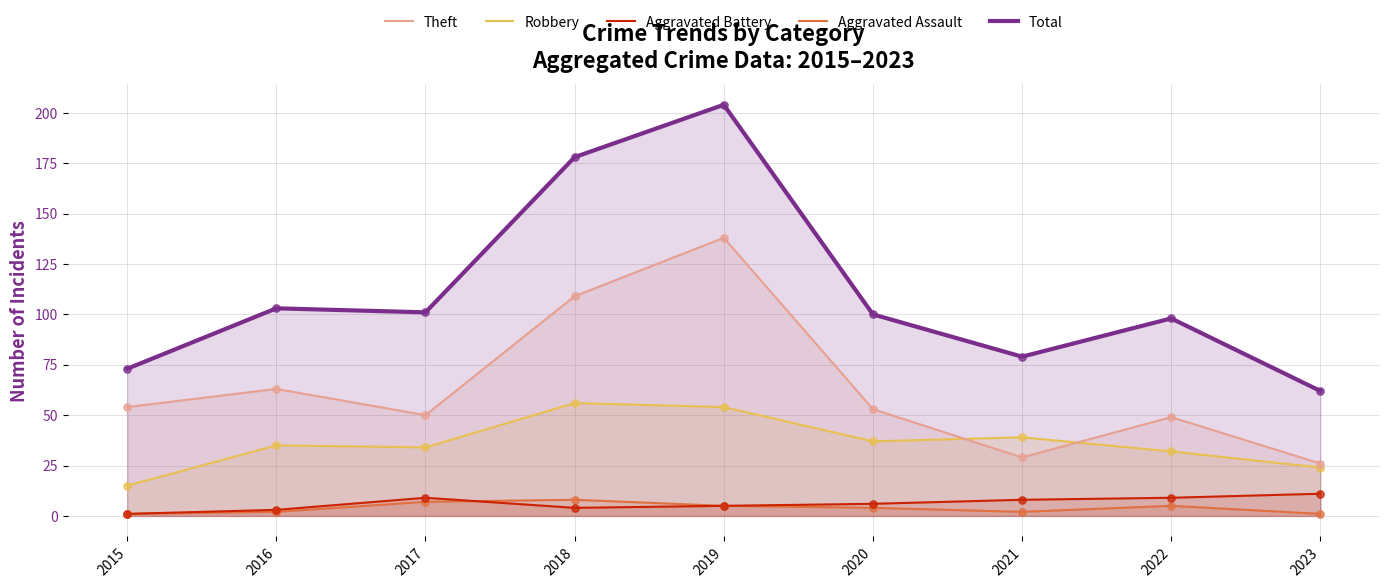

What are all the series names shown in the legend?

Theft, Robbery, Aggravated Battery, Aggravated Assault, Total